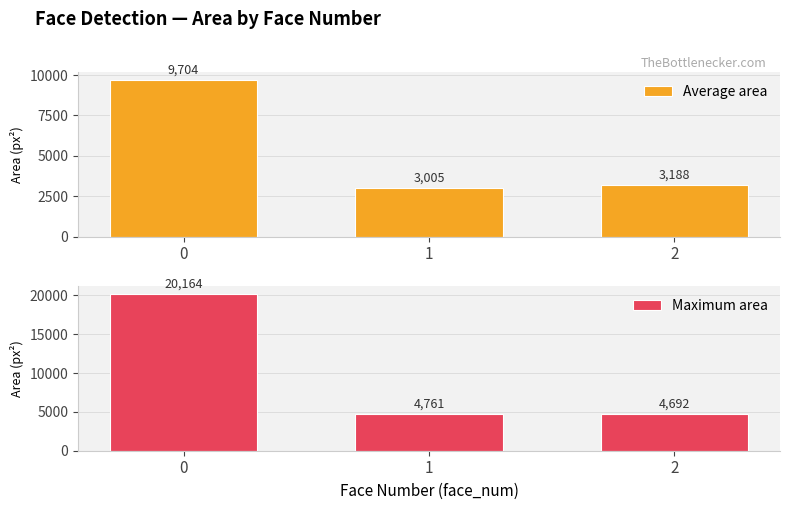

What are all the series names shown in the legend?

Average area, Maximum area